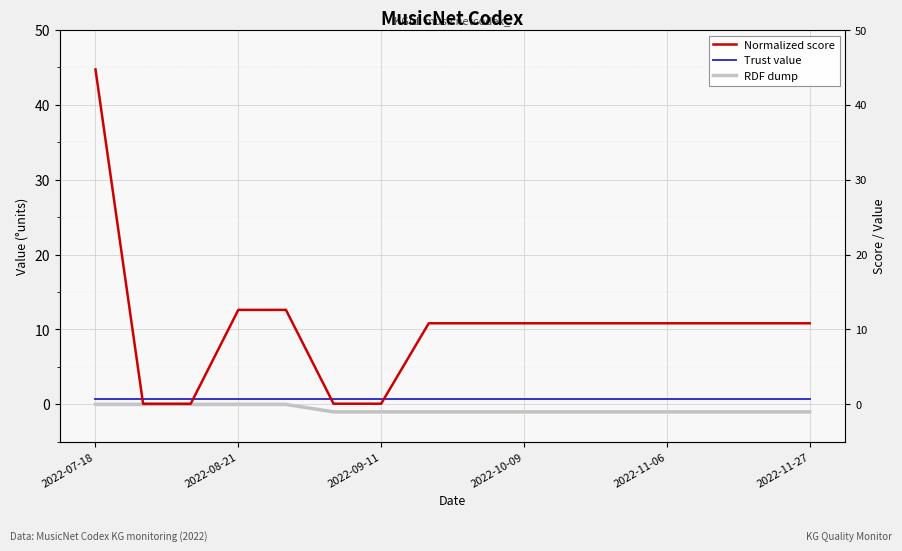

How many data points in RDF dump are above -1?

5